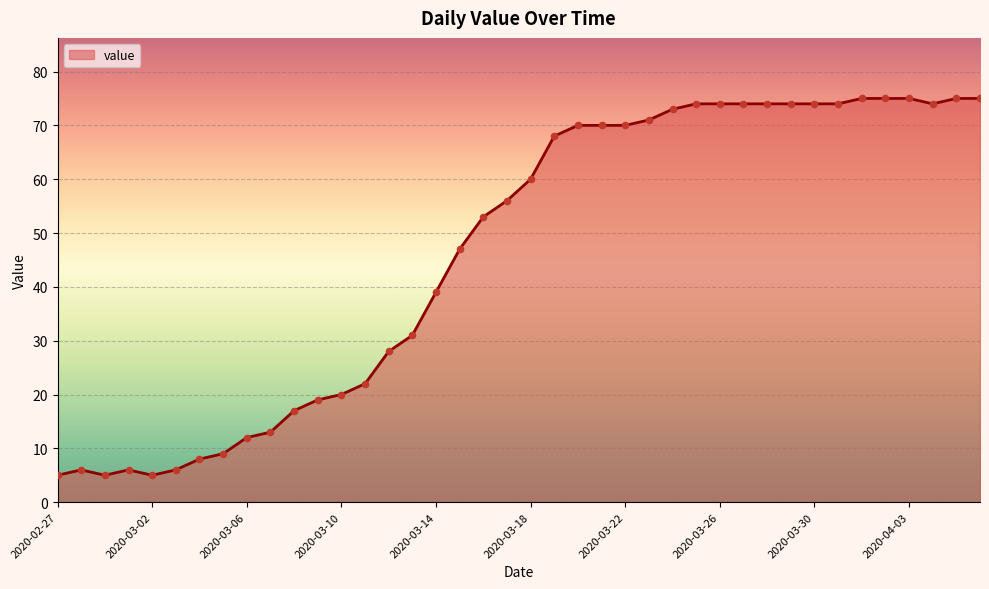

What is the maximum value shown in the chart?

75